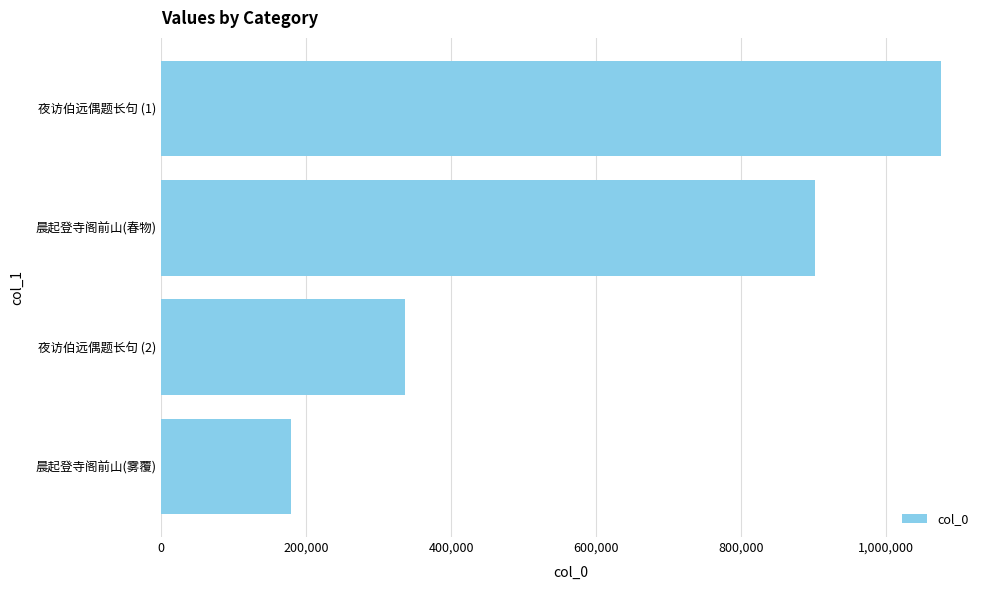

What is the average value?

623269